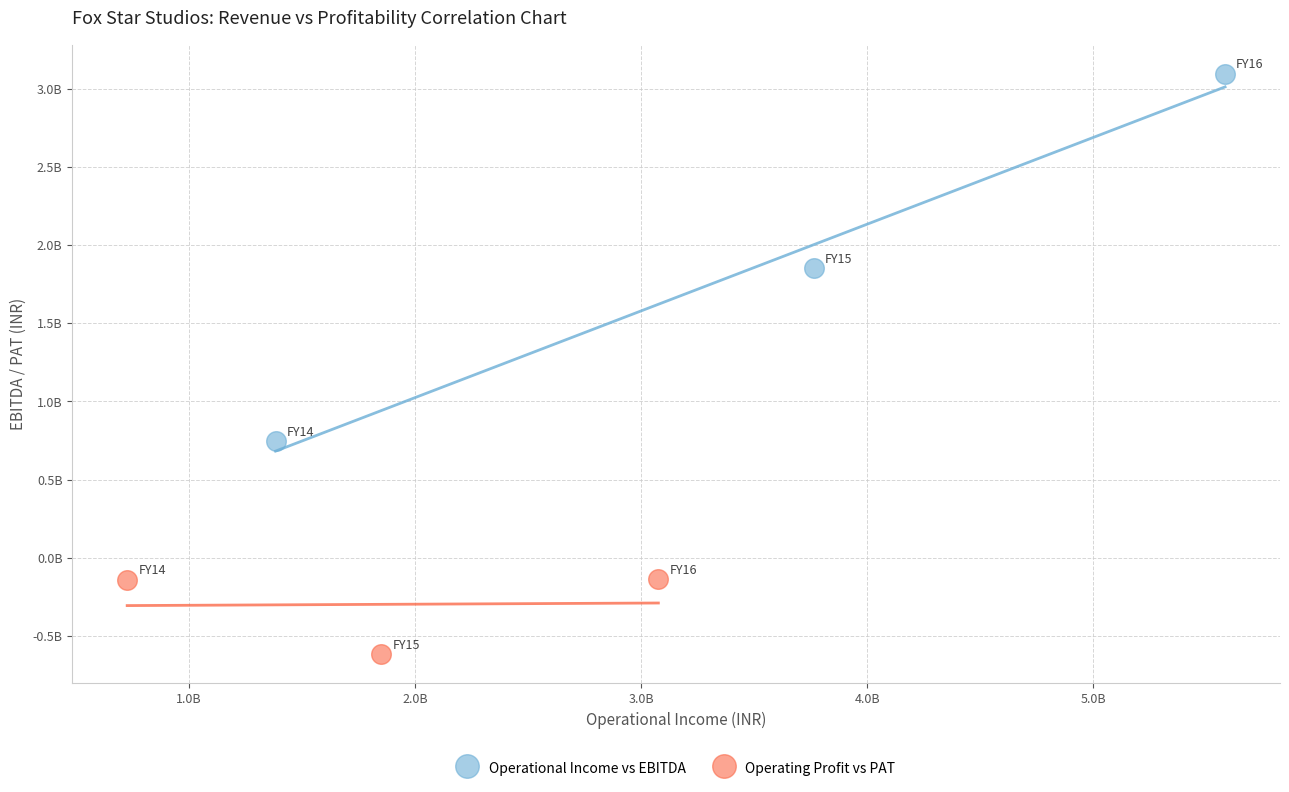

What are all the series names shown in the legend?

Operational Income vs EBITDA, Operating Profit vs PAT